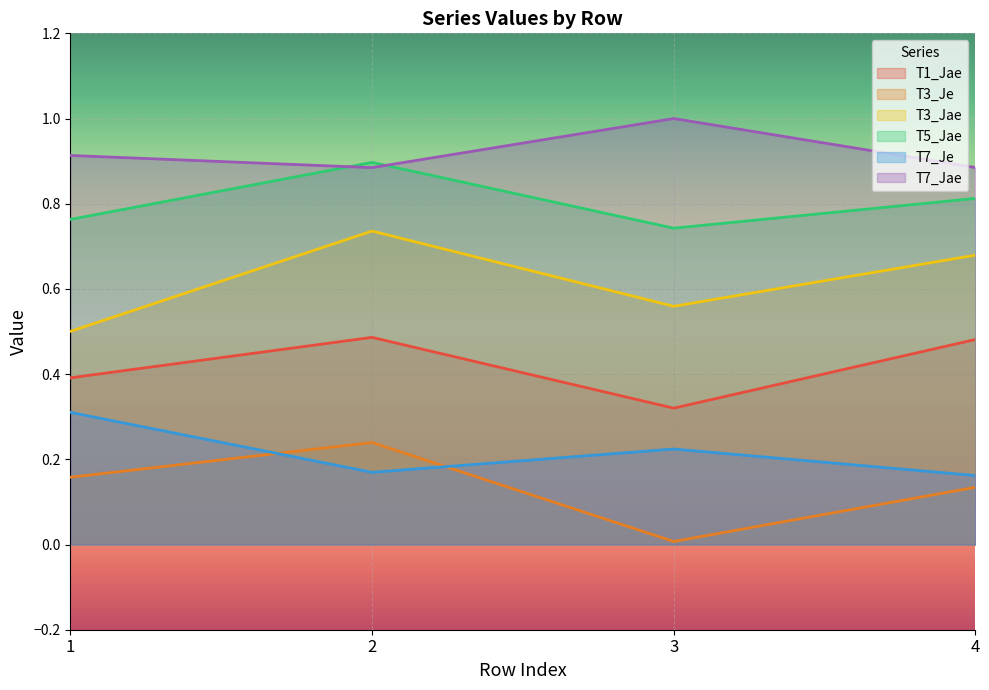

At which category does T5_Jae reach its first local peak?

2